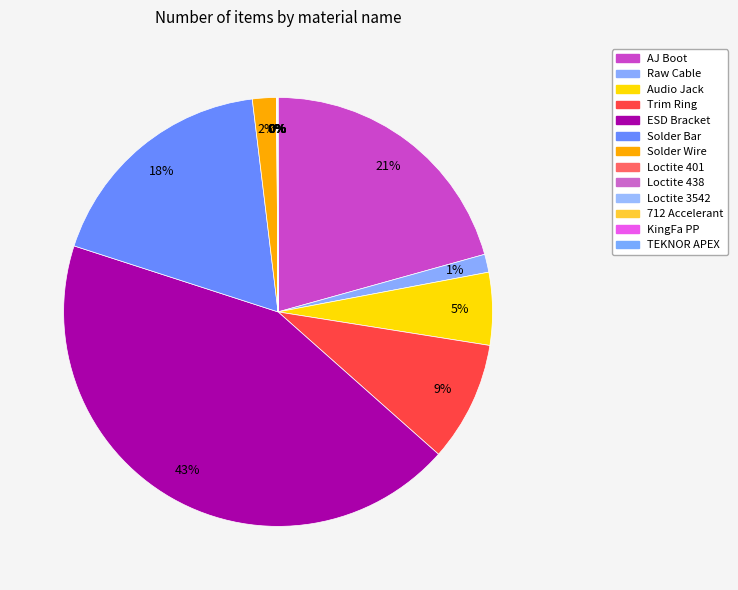

The Trim Ring slice represents 2% of the pie. True or false?

False